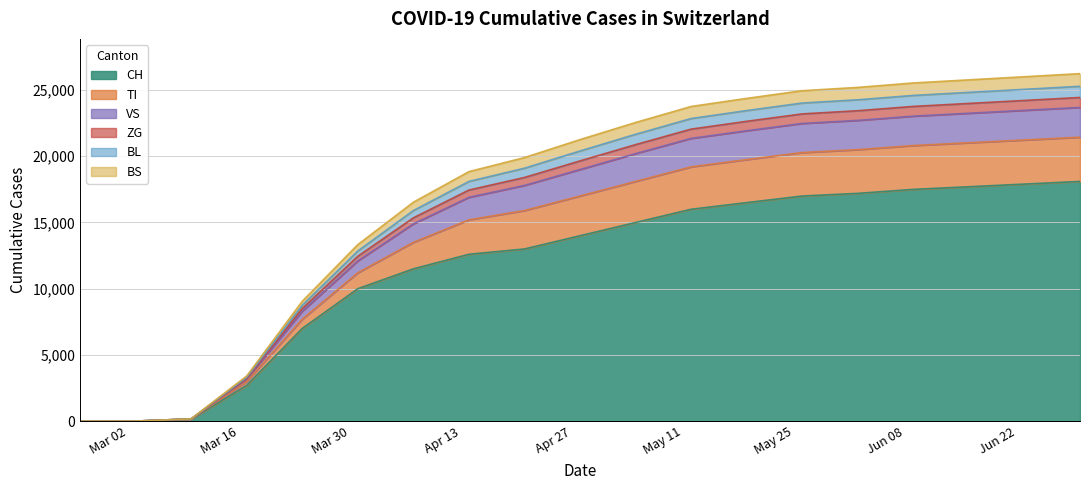

What is the difference between the maximum and minimum values in the CH series?

18100